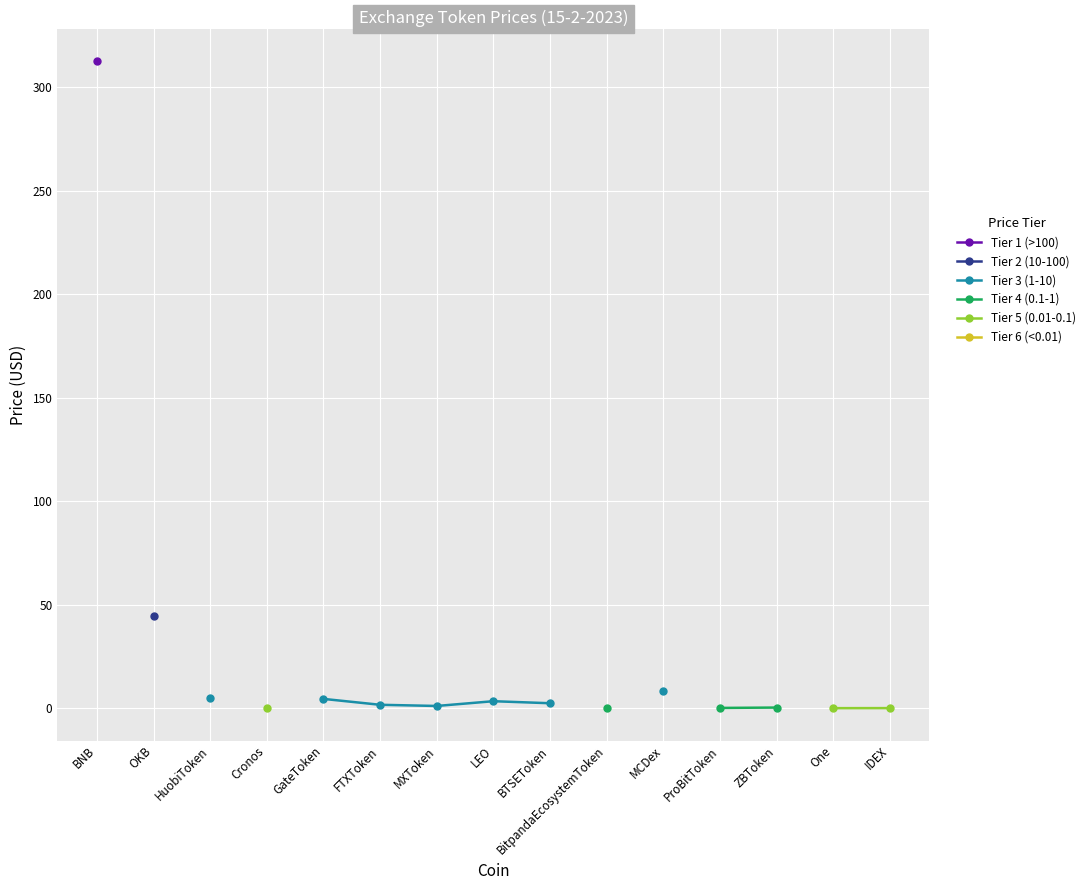

True or false: Tier 3 (1-10) and Tier 5 (0.01-0.1) cross at least once.

False